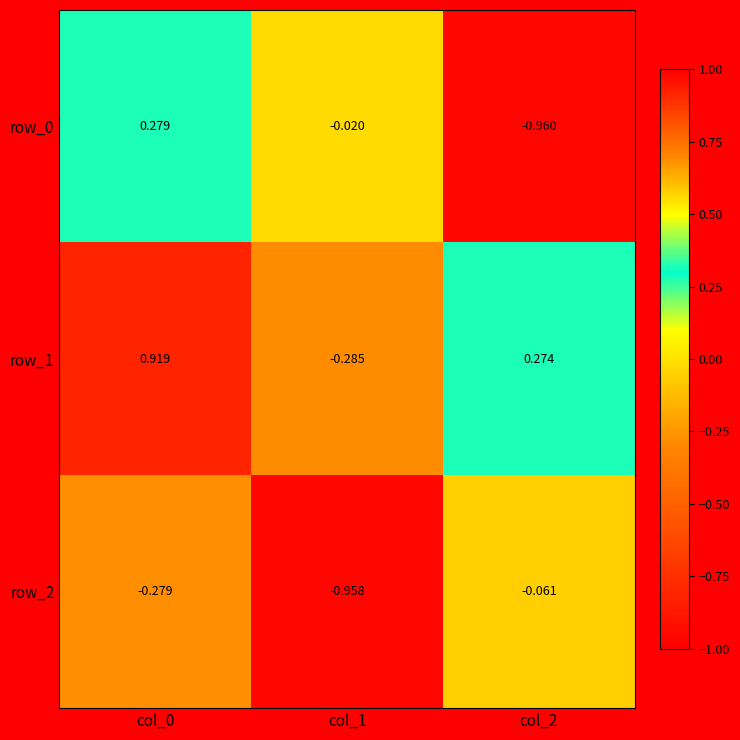

Is the value of row_0 at col_1 greater than the value of row_1 at col_1?

Yes